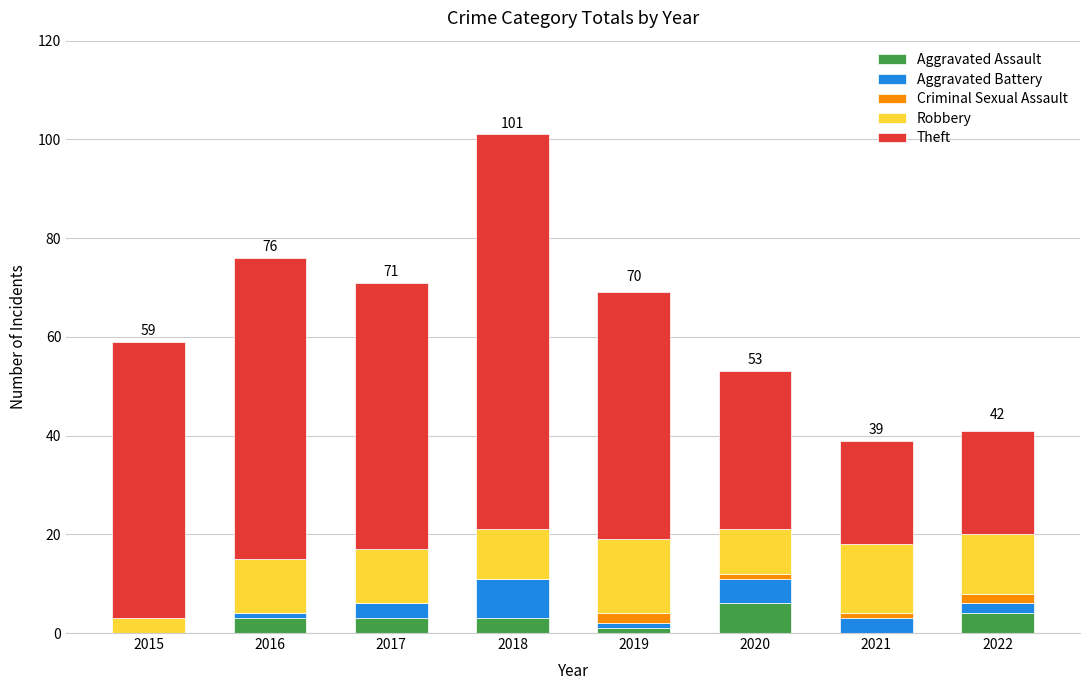

What is the highest value of the Aggravated Assault series?

6